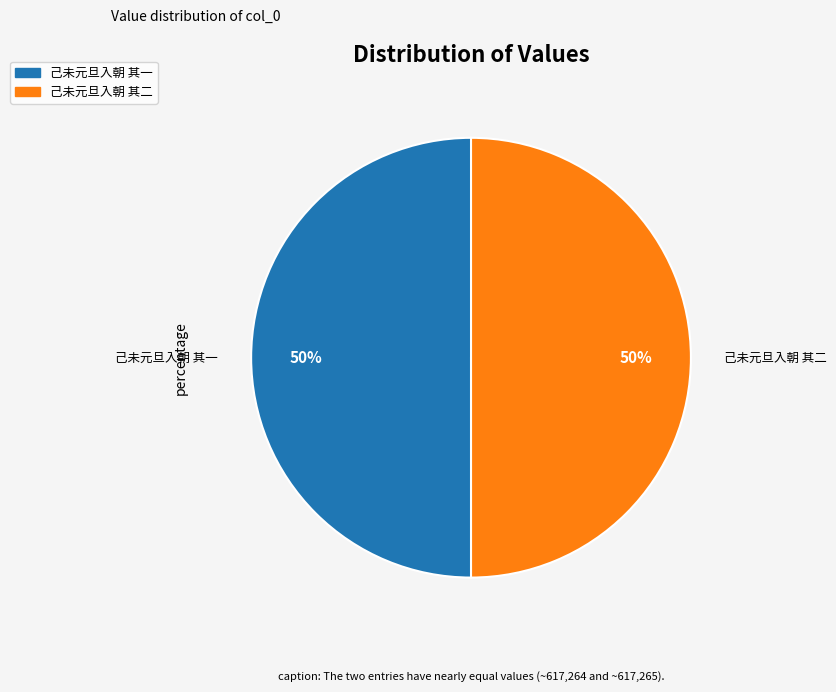

The 己未元旦入朝 其二 slice represents 50% of the pie. True or false?

True